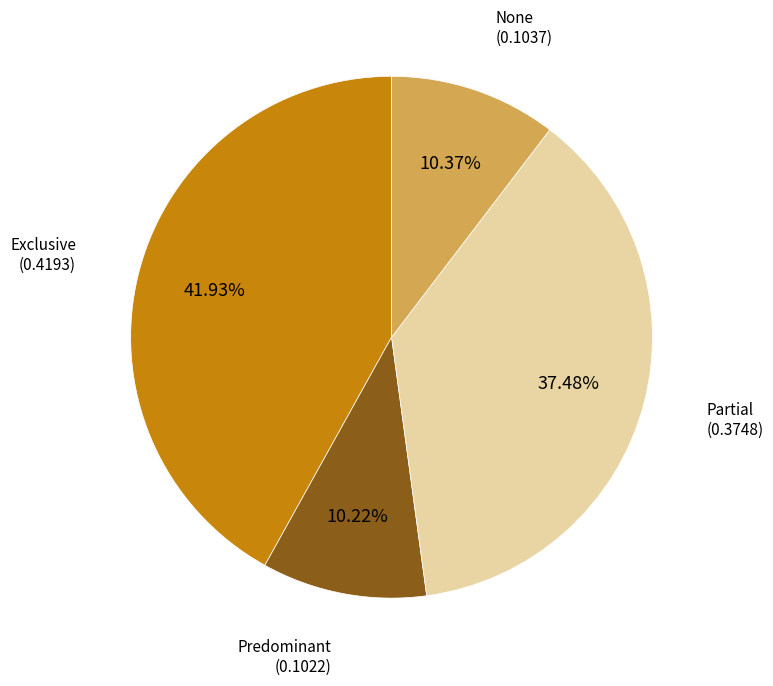

To the nearest percent, what is the difference between the Exclusive and Partial slice percentages?

4%